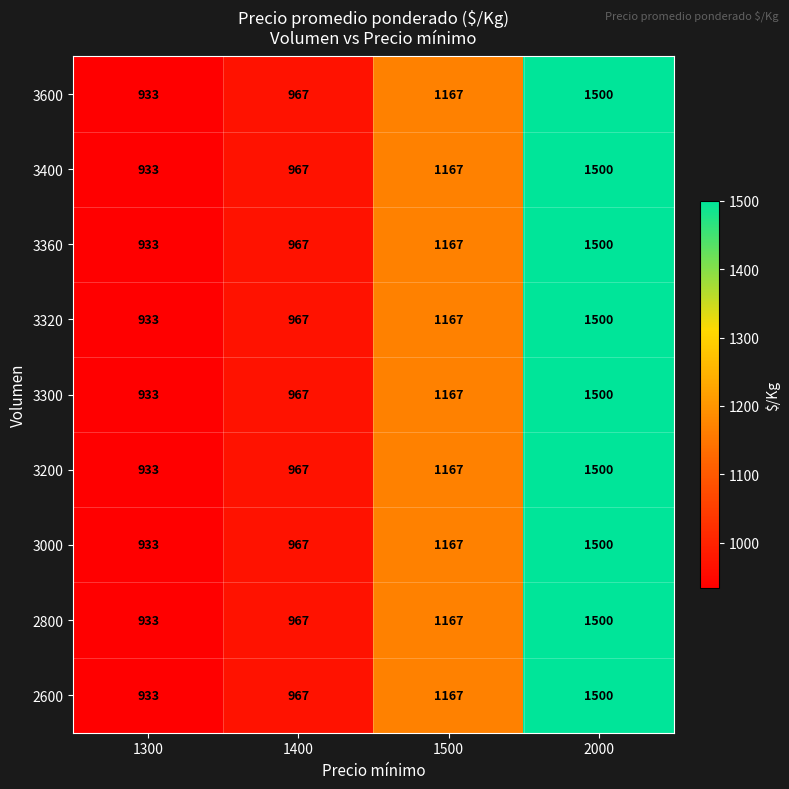

Rank the categories by 3300 value from lowest to highest.

1300, 1400, 1500, 2000